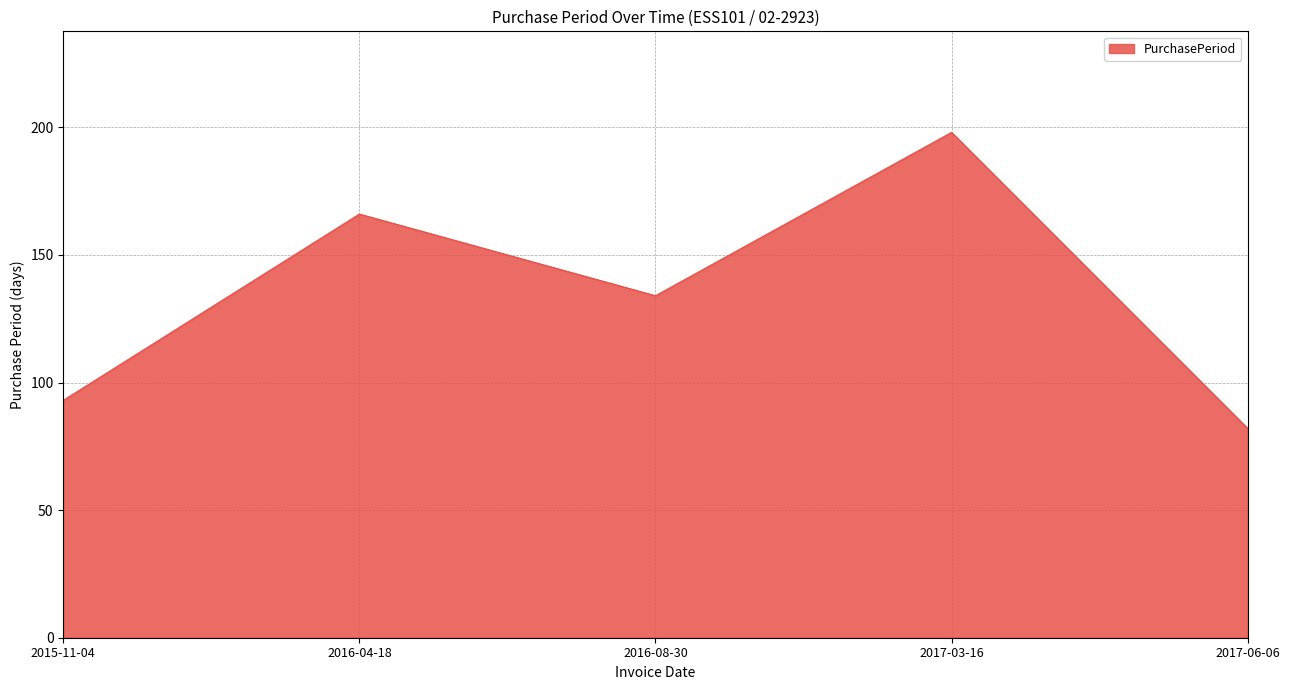

Where is the first local maximum?

2016-04-18